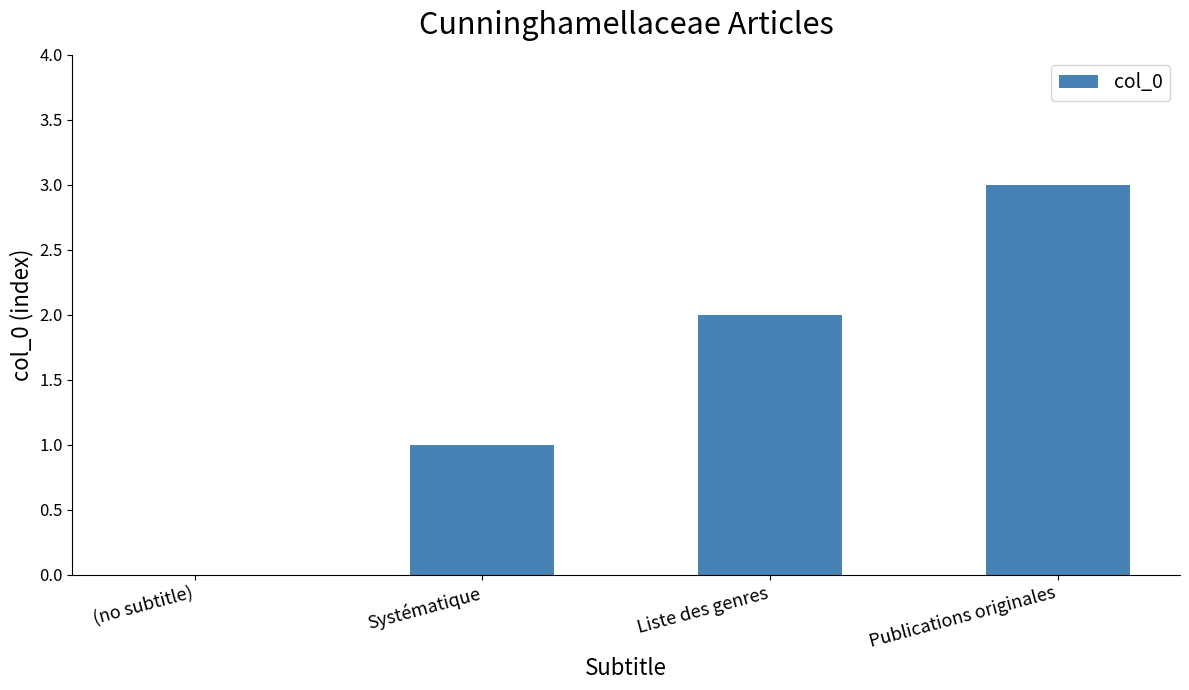

What is the sum of all values?

6